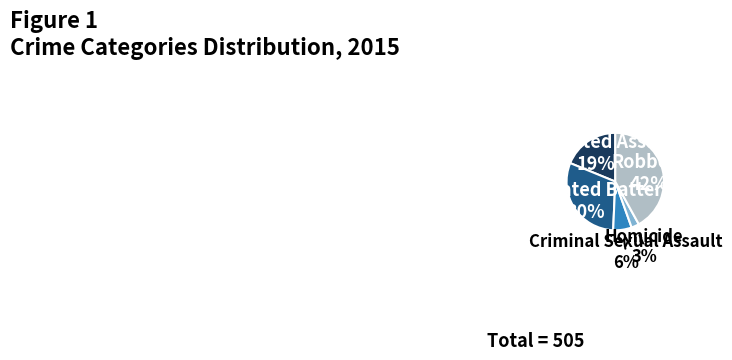

To the nearest percent, what is the difference between the largest and smallest slice percentages?

39%